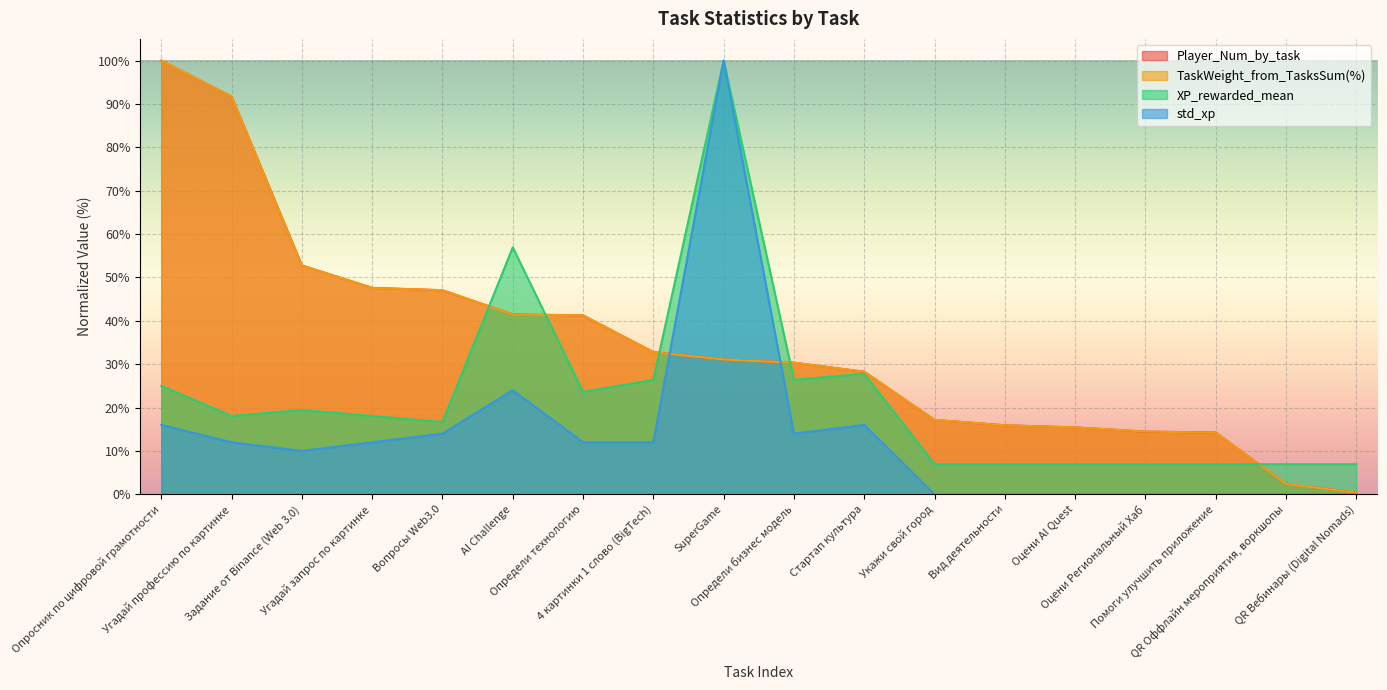

Where is the first local minimum for XP_rewarded_mean?

Угадай профессию по картинке